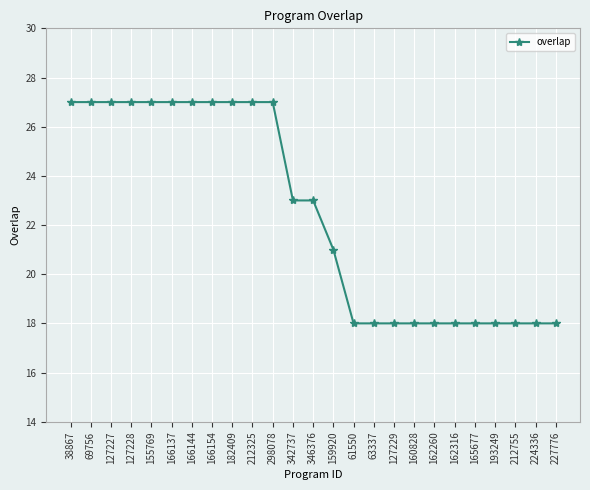

How many values are between 18 and 27?

25